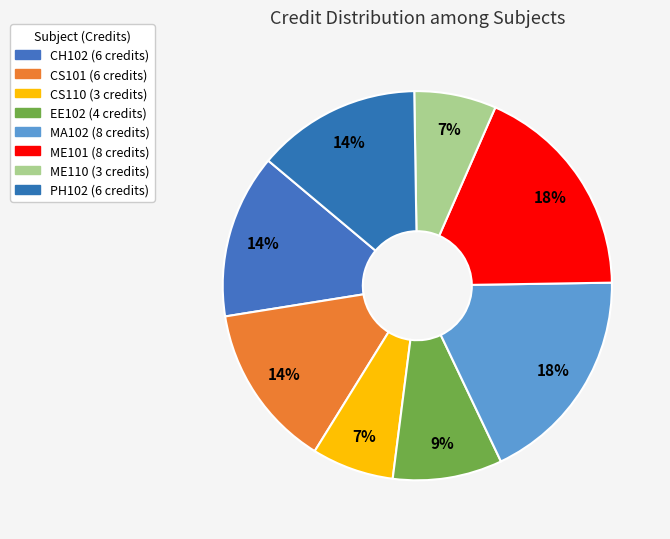

How many slices are in this pie chart?

8